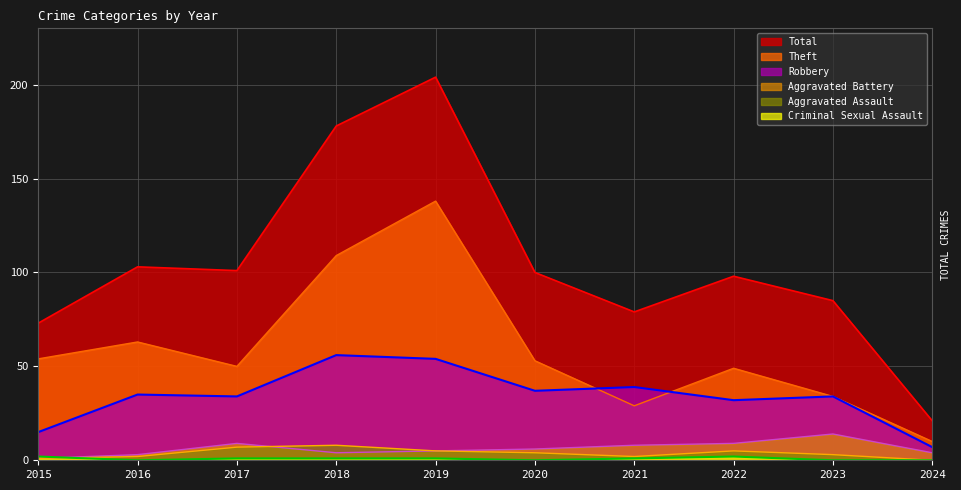

In Criminal Sexual Assault, how many points are higher than both neighbors (excluding endpoints)?

1